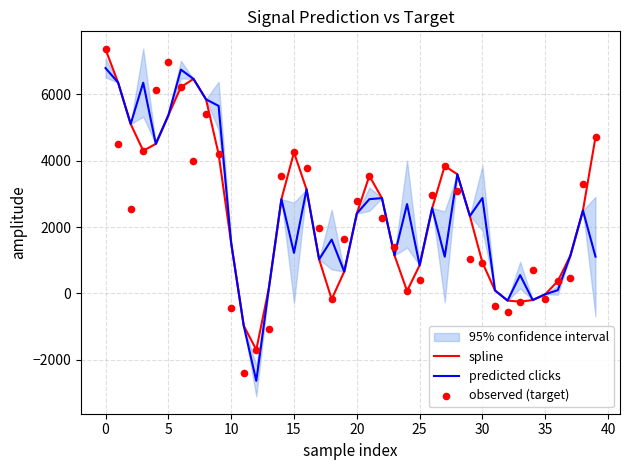

Which series reaches the minimum Y coordinate?

predicted clicks